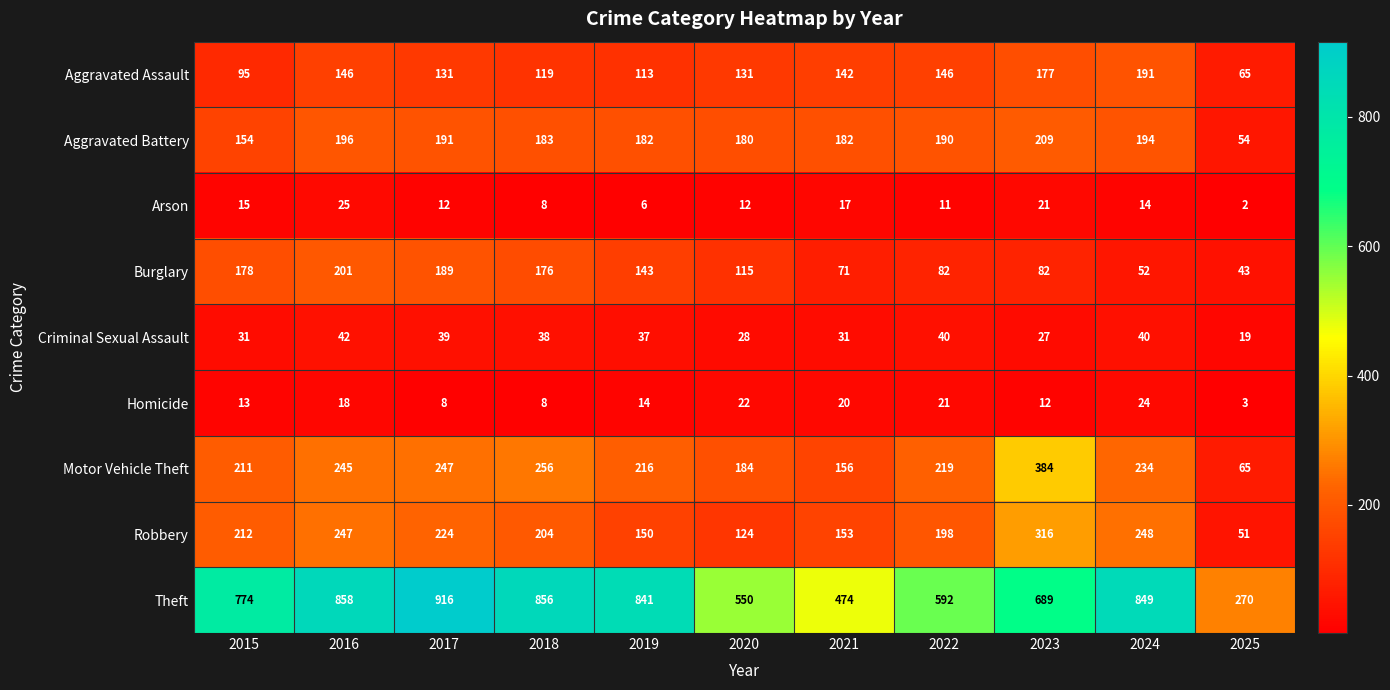

List the series in order of their peak value, highest first.

Theft, Motor Vehicle Theft, Robbery, Aggravated Battery, Burglary, Aggravated Assault, Criminal Sexual Assault, Arson, Homicide